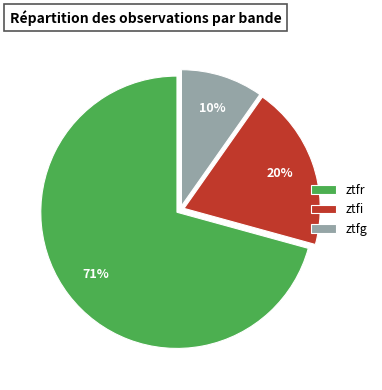

The ztfr slice represents 62% of the pie. True or false?

False